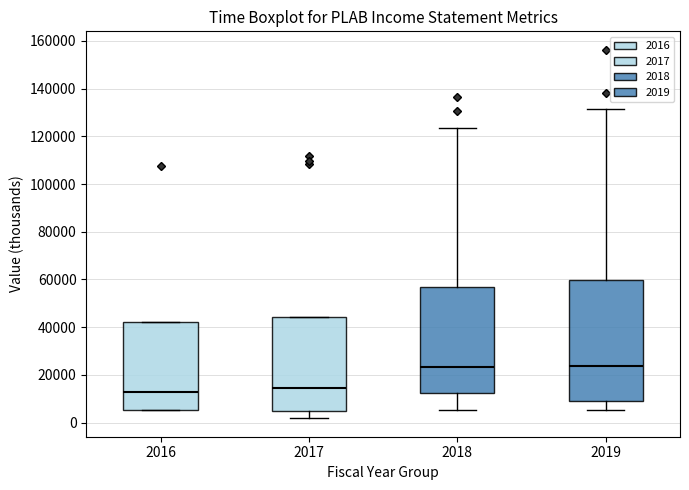

Reading left to right, read every box against the y-axis: the position of its median line, the range the box covers, and the ends of its whiskers. The values are not printed on the chart, so give them approximately, as read against the axis.

2016: median 12000, box 6000 to 42000, whiskers 6000 to 42000
2017: median 14000, box 4000 to 44000, whiskers 2000 to 44000
2018: median 24000, box 12000 to 56000, whiskers 6000 to 124000
2019: median 24000, box 10000 to 60000, whiskers 6000 to 132000